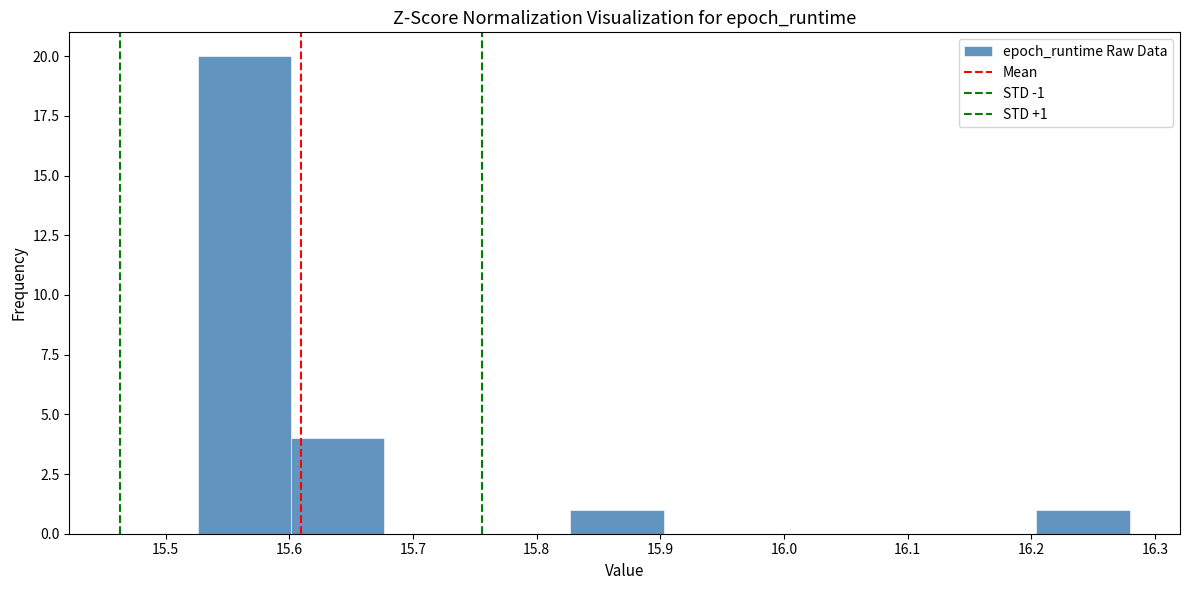

Over which range of the x-axis is the bar tallest?

15.53 to 15.60